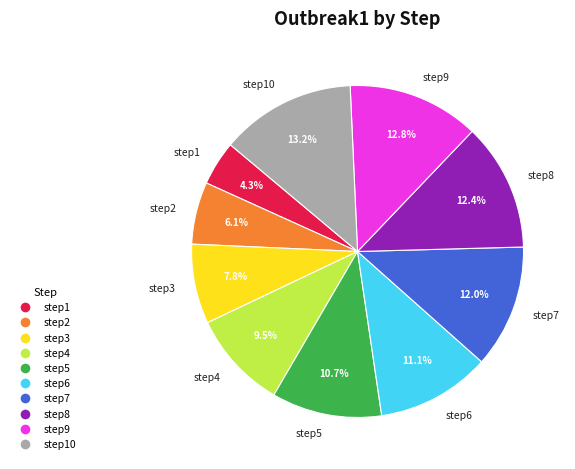

The step3 slice represents 8% of the pie. True or false?

True